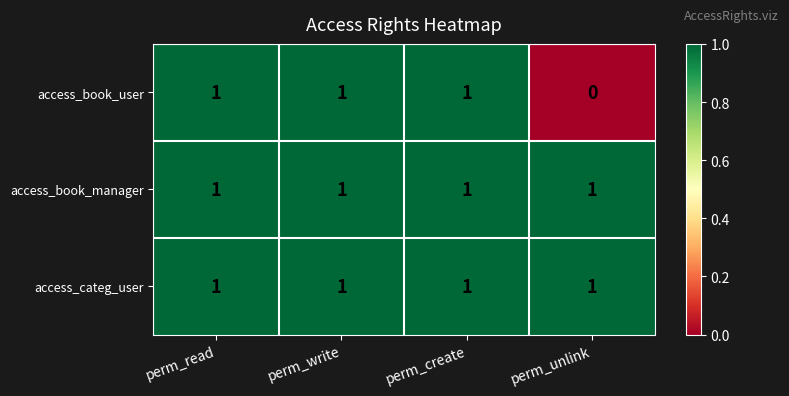

At which label does access_book_user reach its minimum?

perm_unlink